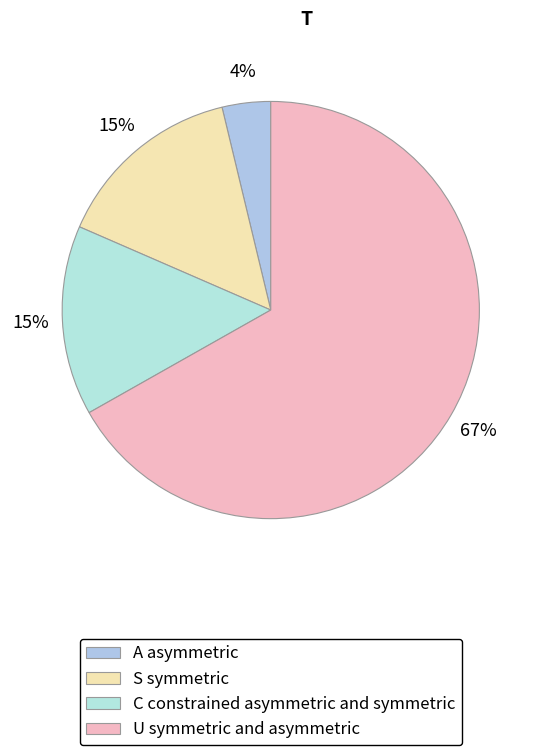

Which slice is the largest?

U symmetric and asymmetric